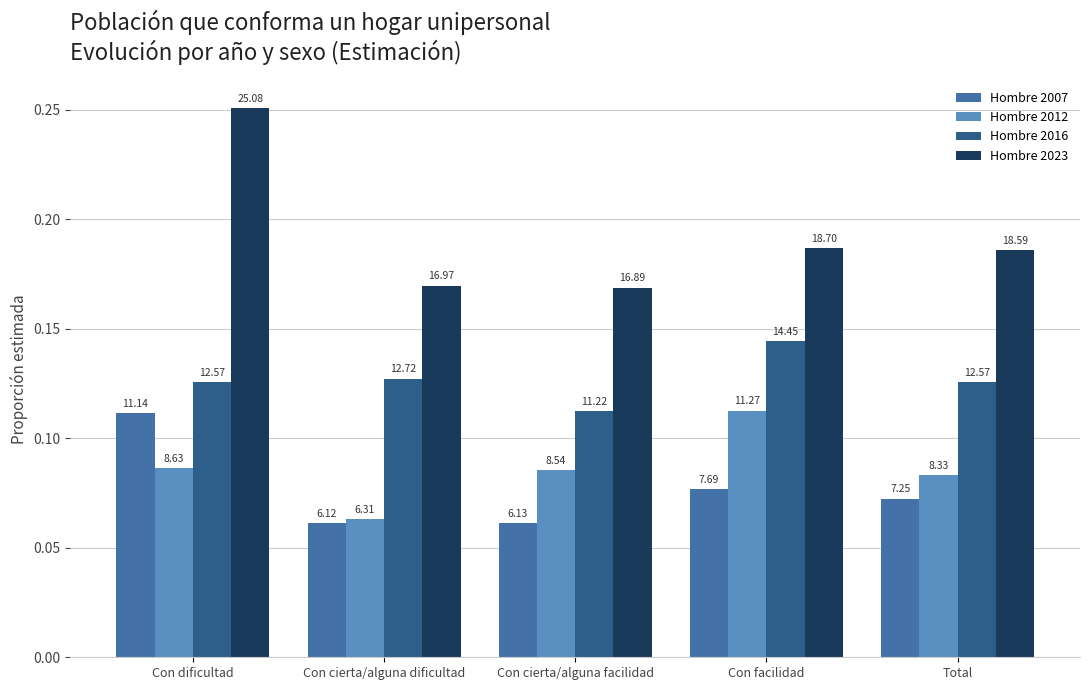

What is the value of the Hombre 2012 bar at the 3rd from the left?

0.1